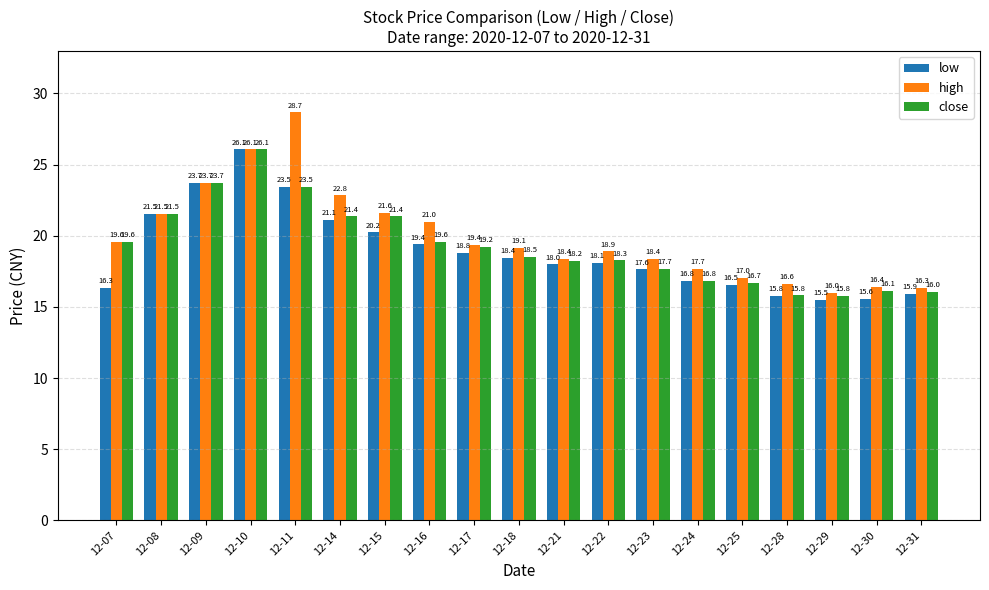

What are all the series names shown in the legend?

low, high, close